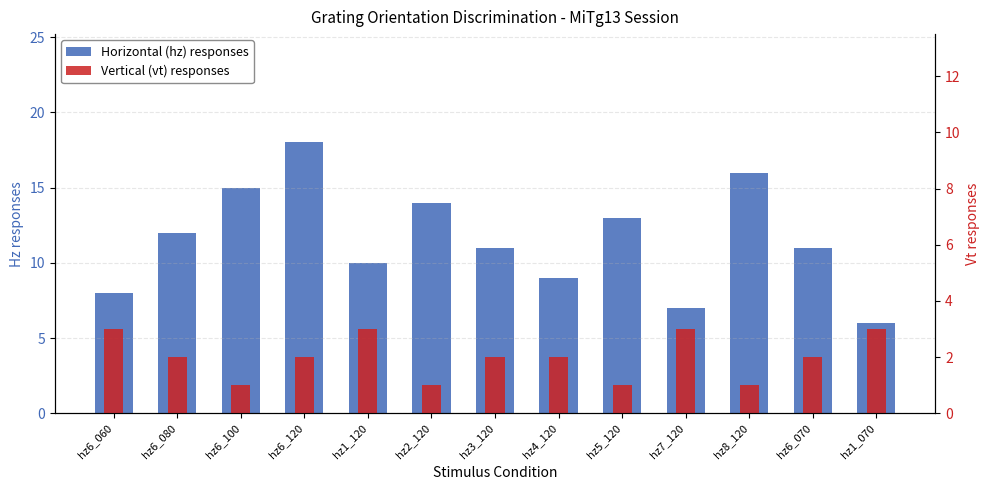

At which label does Vertical (vt) responses reach its peak?

hz6_060